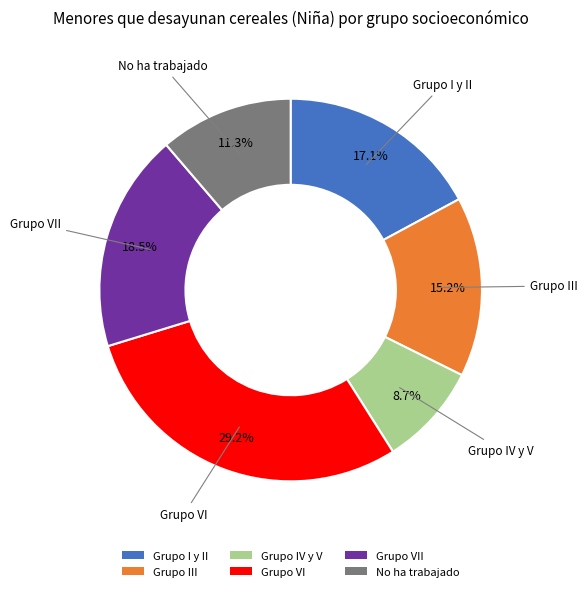

To the nearest percent, what is the difference between the Grupo IV y V and Grupo VII slice percentages?

10%